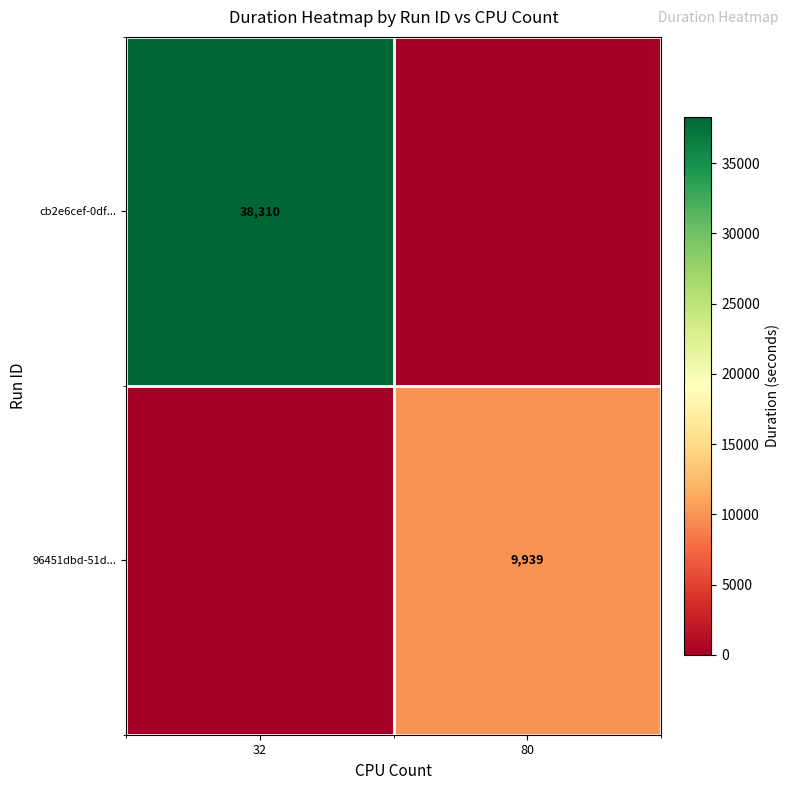

How many data points does each series have?

2